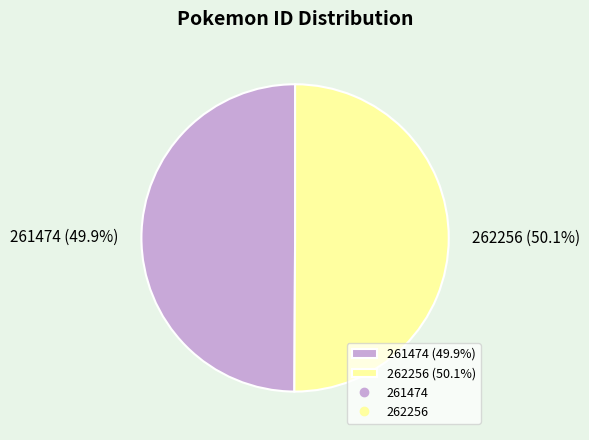

What portion of the pie excludes 261474 (49.9%)?

50.1%